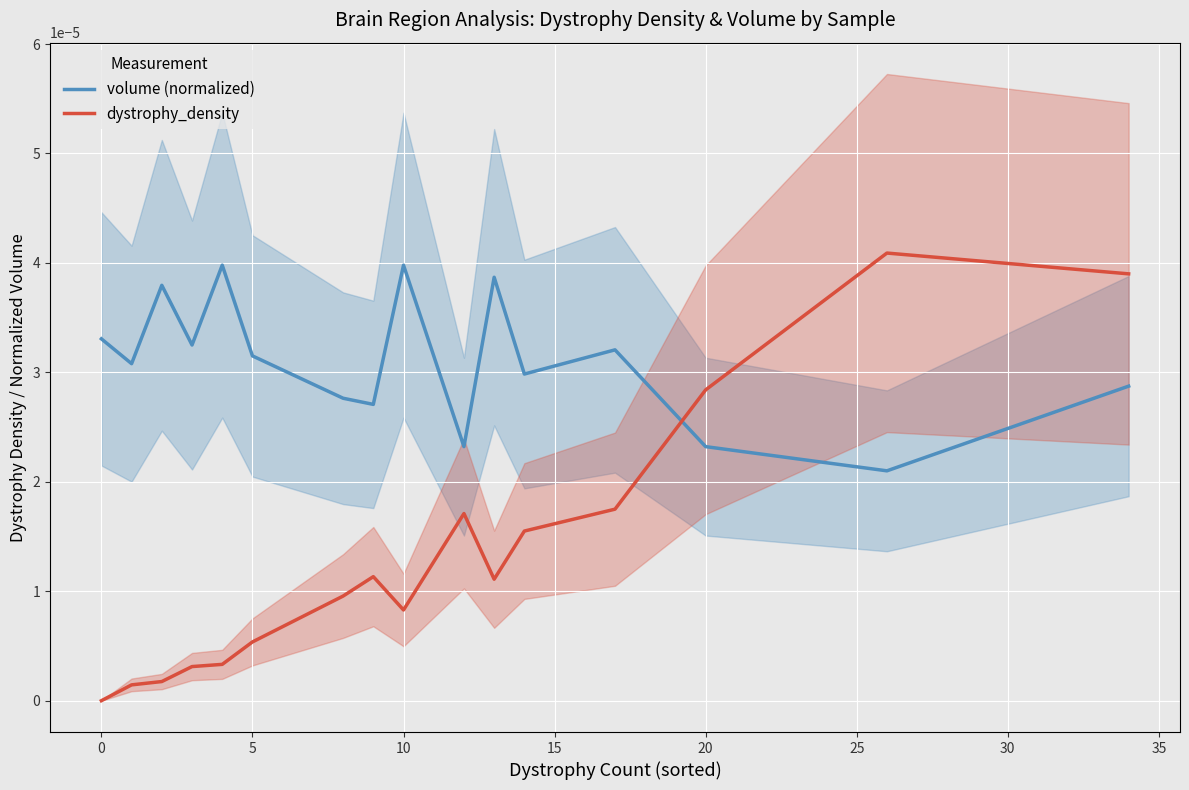

How many lines are shown in the chart?

2